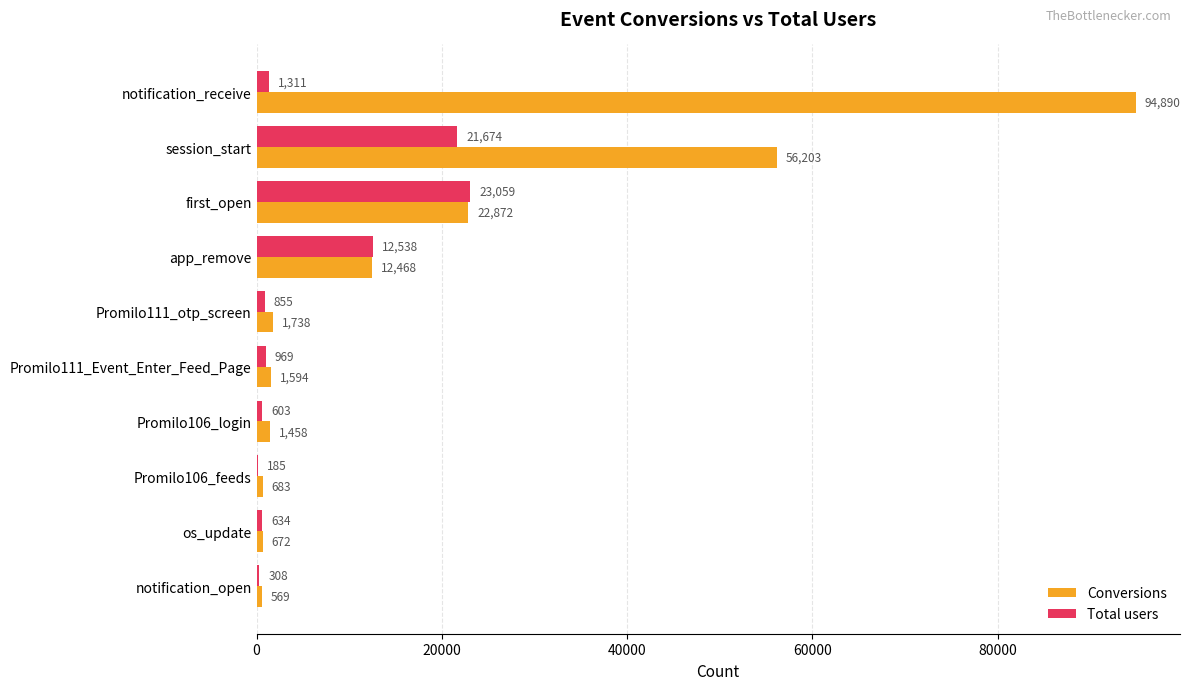

Which series has the largest total across all categories?

Conversions